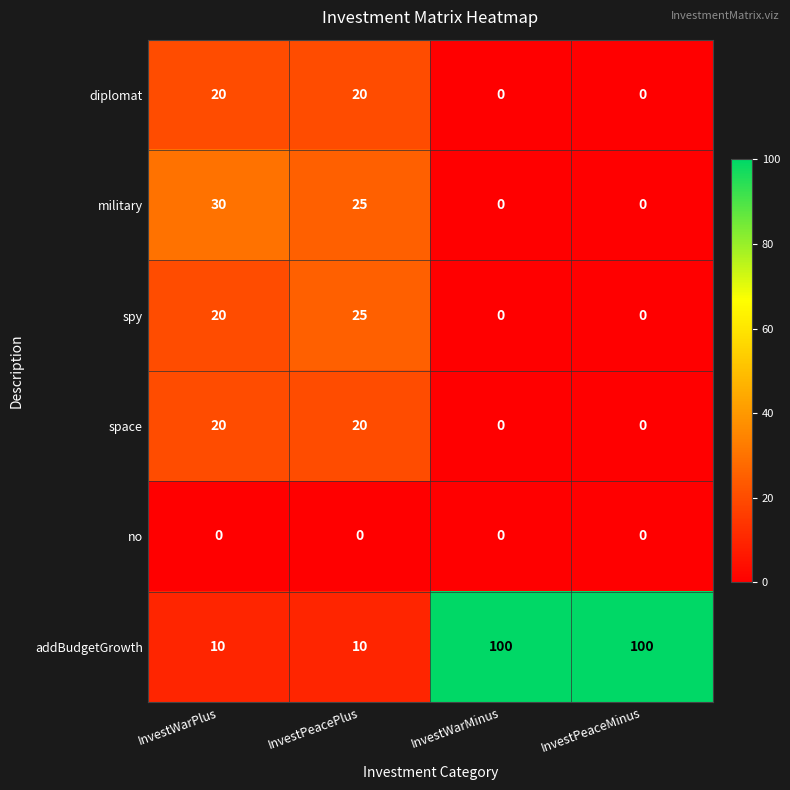

What is the total value across all series at InvestPeacePlus?

100